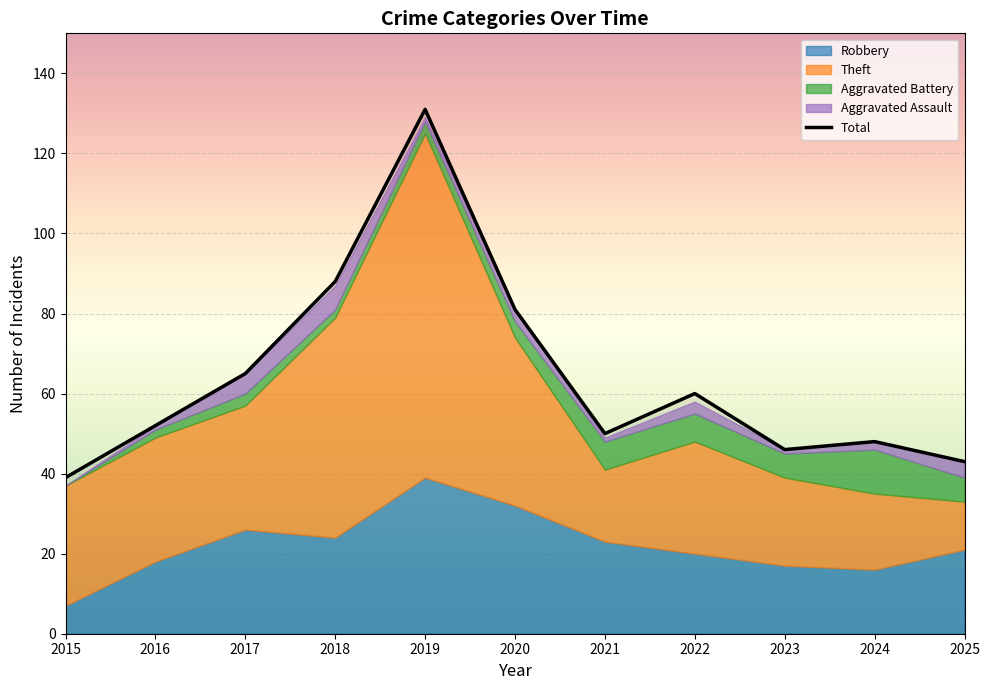

How many data points are above 52?

5